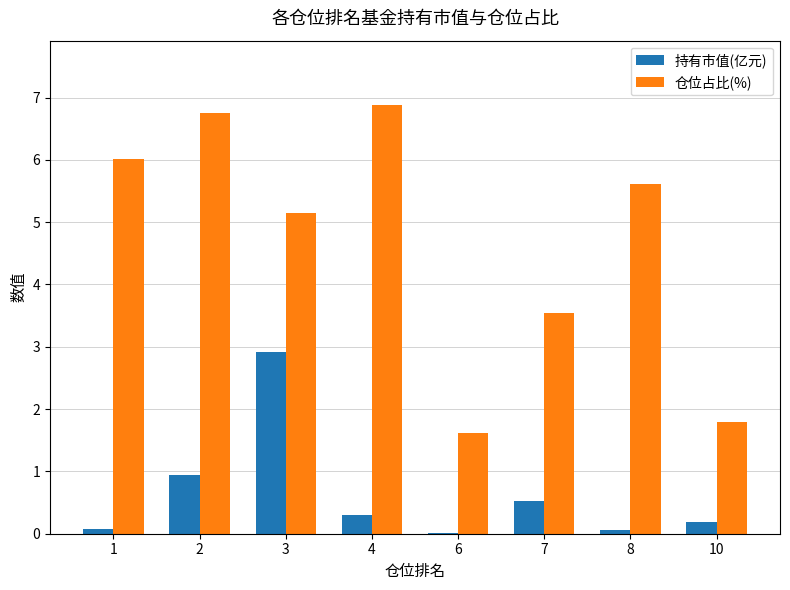

Which series changed the most between 4 and 10?

仓位占比(%)